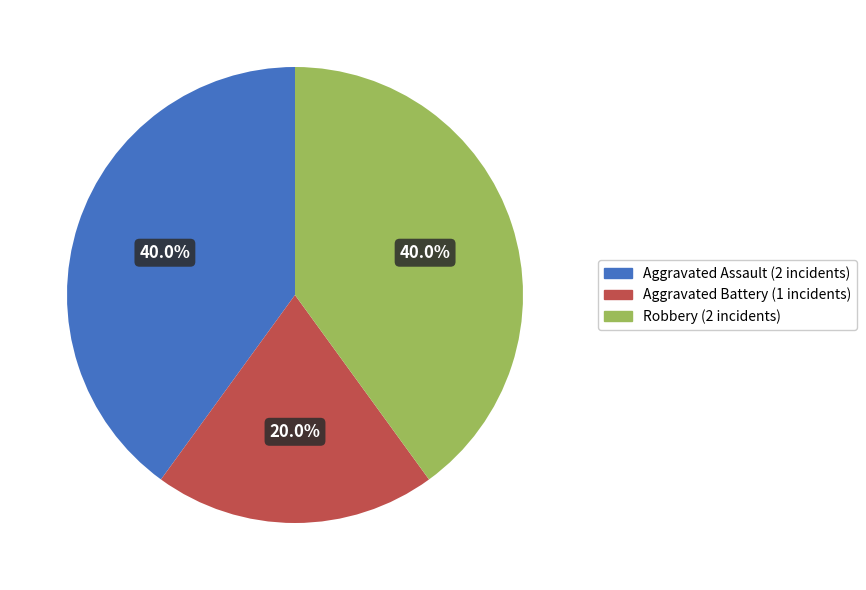

True or false: Aggravated Assault accounts for 40% of the total.

True